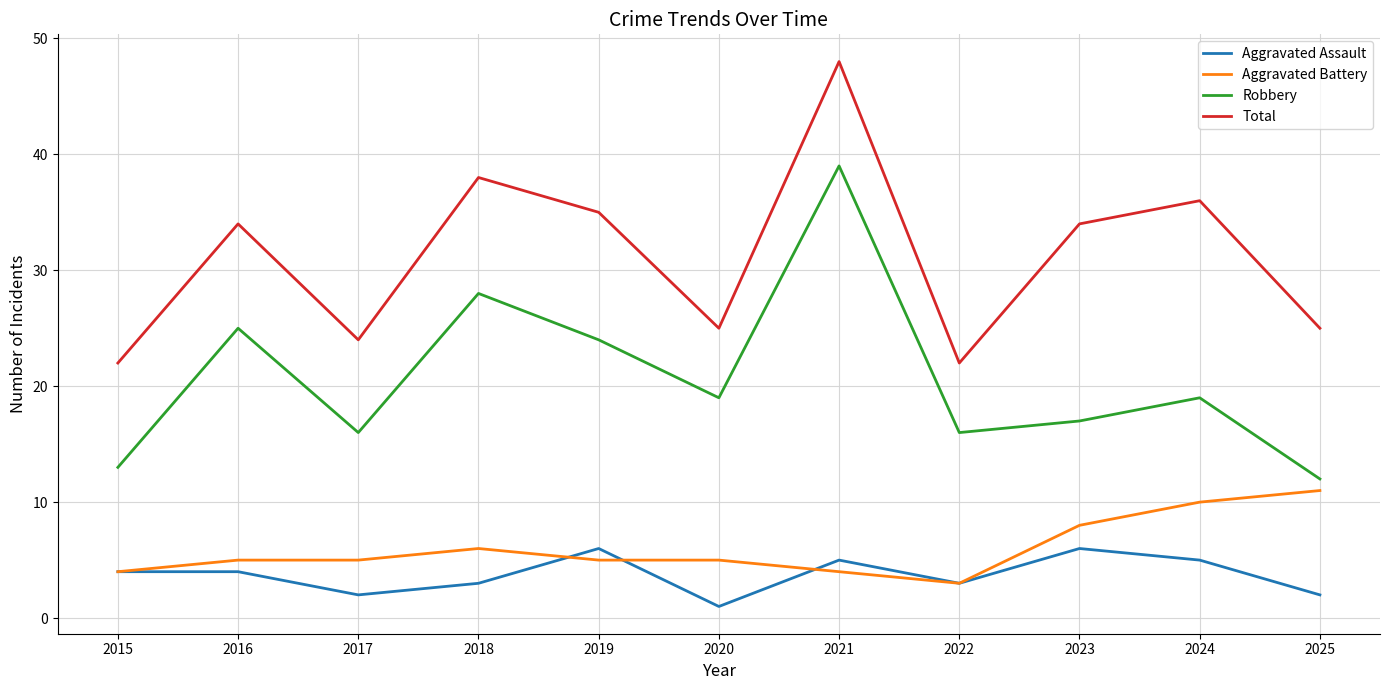

The value of Total at 2018 is 38. True or false?

True